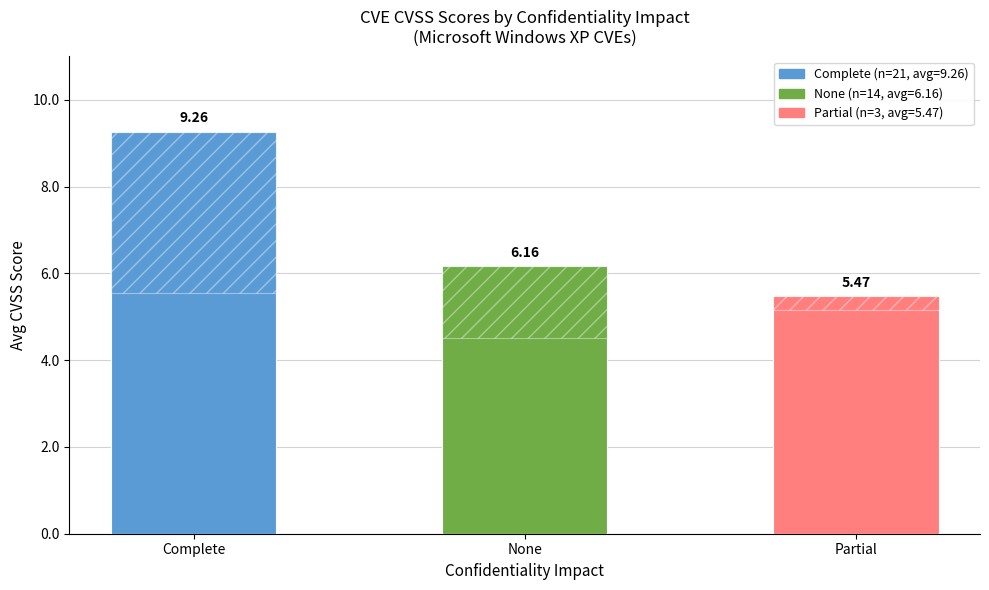

Rank the categories by value from lowest to highest.

Partial, None, Complete